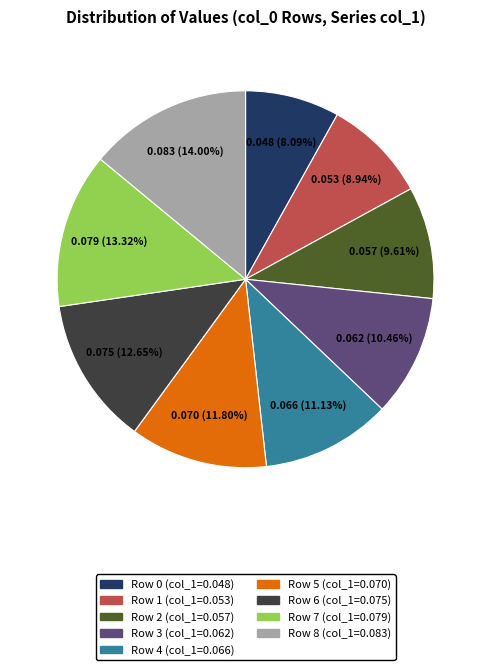

How many segments does this pie chart have?

9